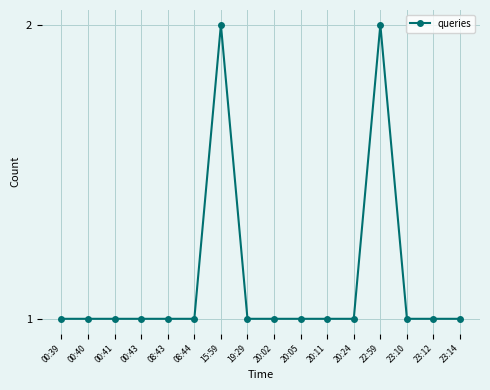

The value at 20:11 is 1. True or false?

True